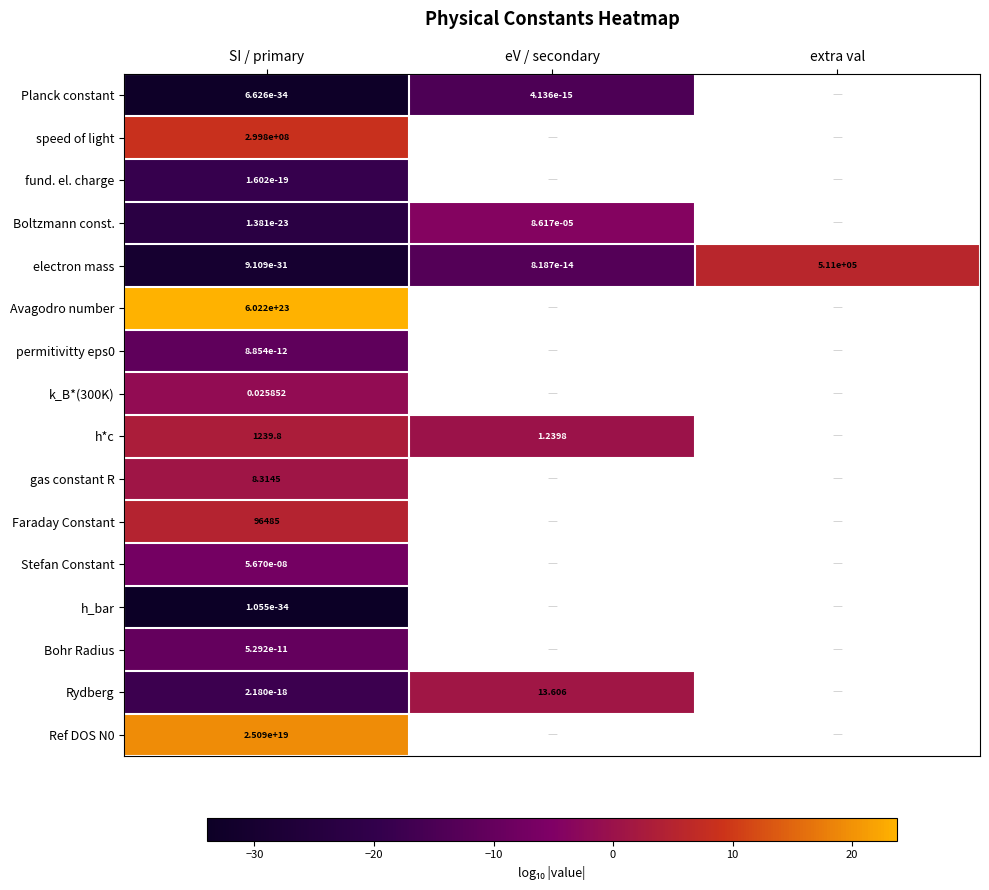

The value of gas constant R at SI / primary is 1.4. True or false?

False